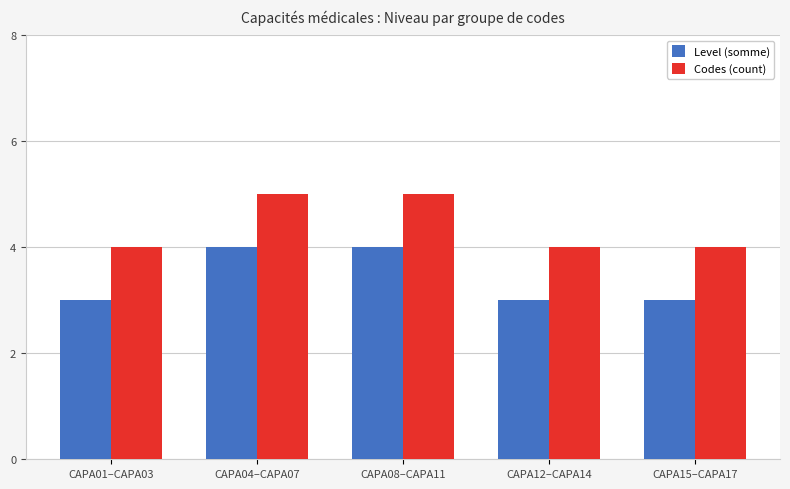

Rank the series by their average value, from lowest to highest.

Level (somme), Codes (count)